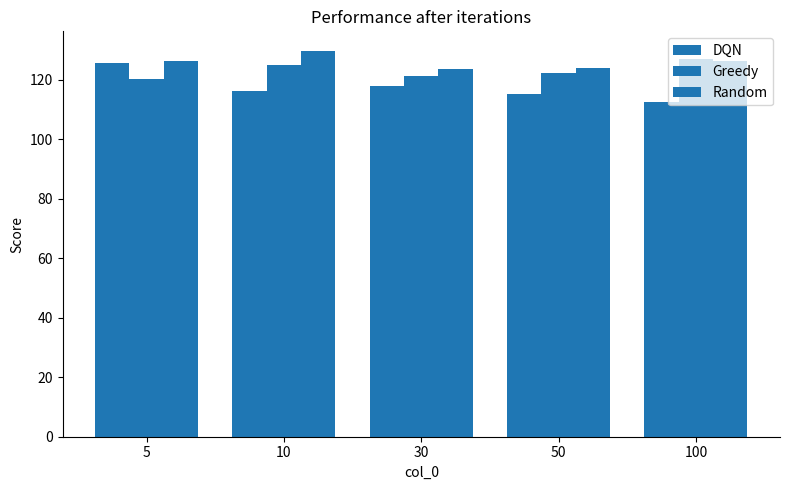

List the series in order of their overall mean, lowest first.

DQN, Greedy, Random